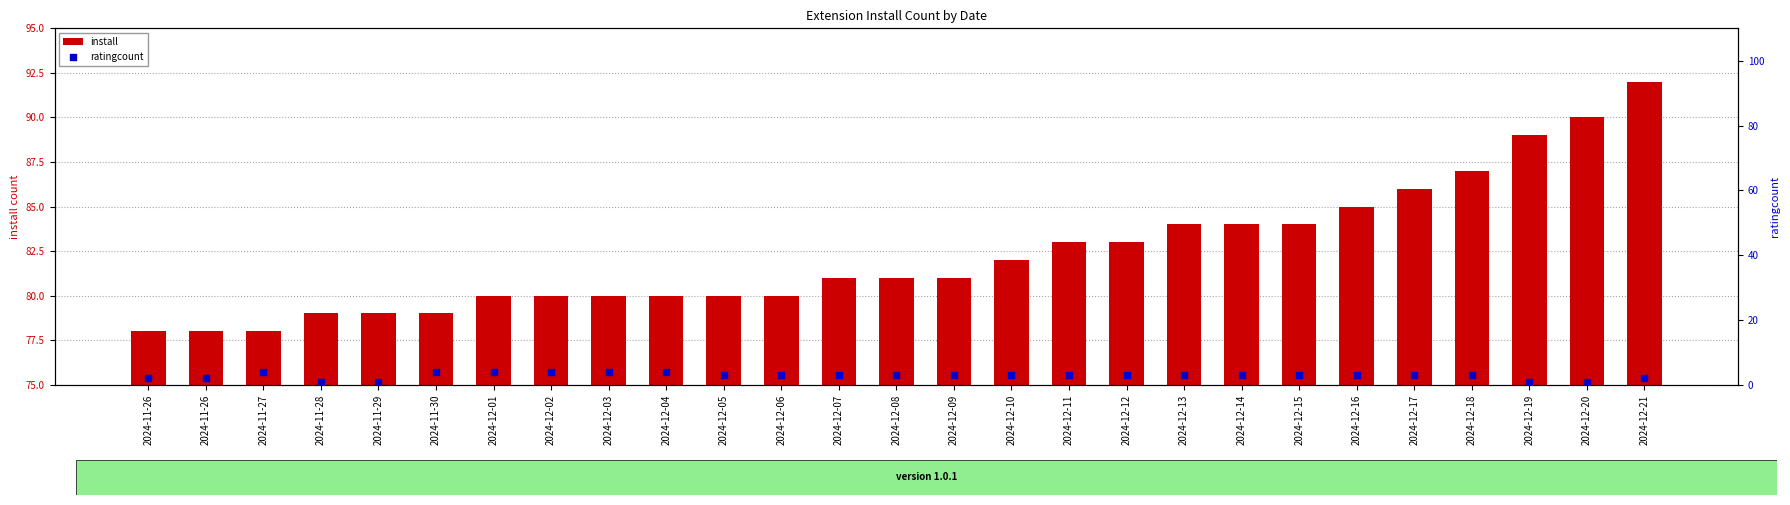

Which series has the largest total across all categories?

install